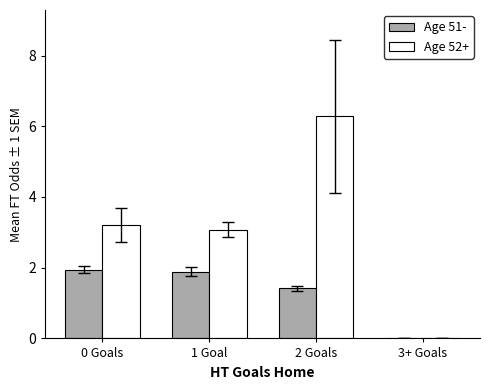

Are the bars grouped side by side (vs. stacked)?

Yes